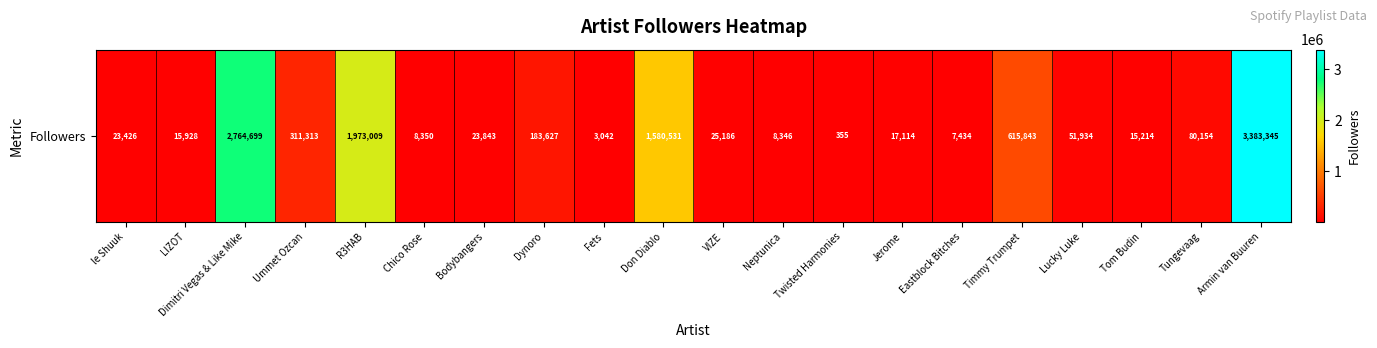

Count the number of values greater than 25186.

9